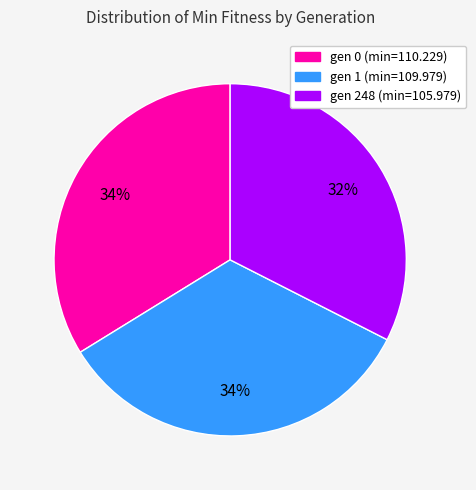

Is gen 0 (min=110.229) the majority of the pie?

No